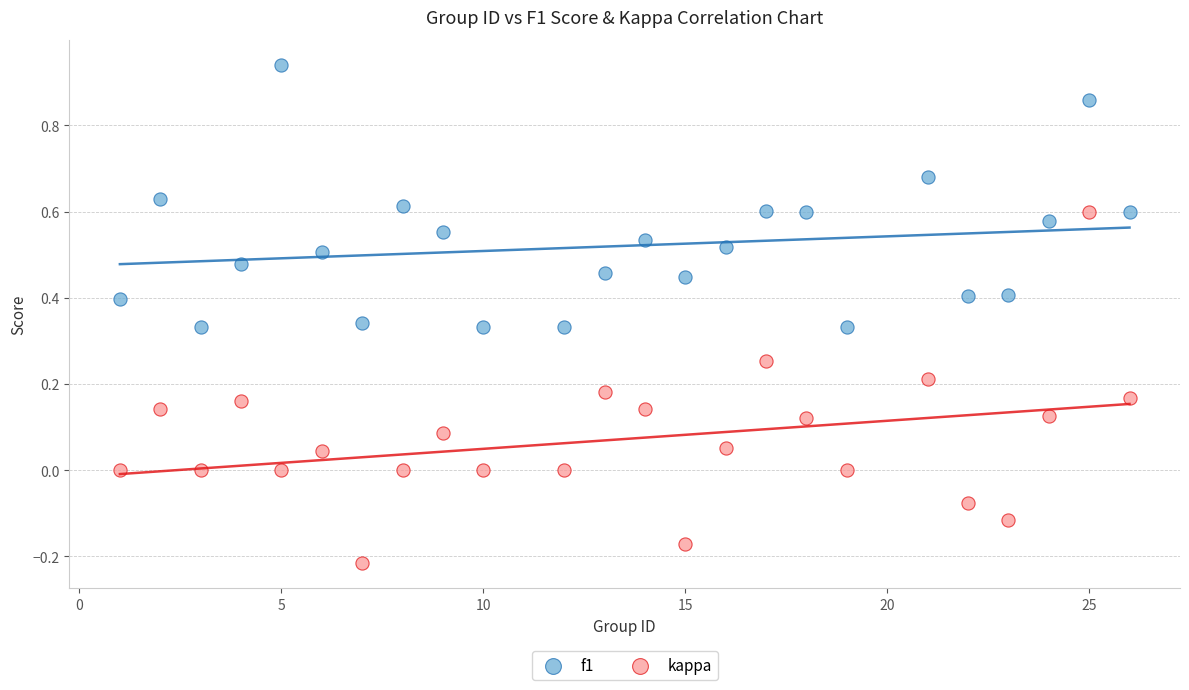

What are all the series names shown in the legend?

f1, kappa